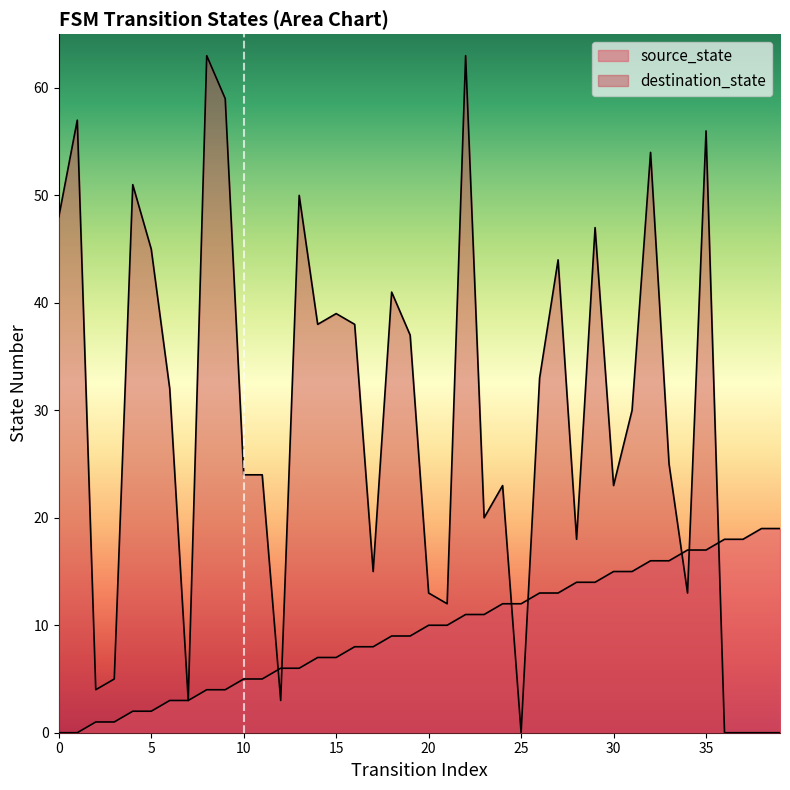

After their last crossing, which series has the higher values: destination_state or source_state?

source_state